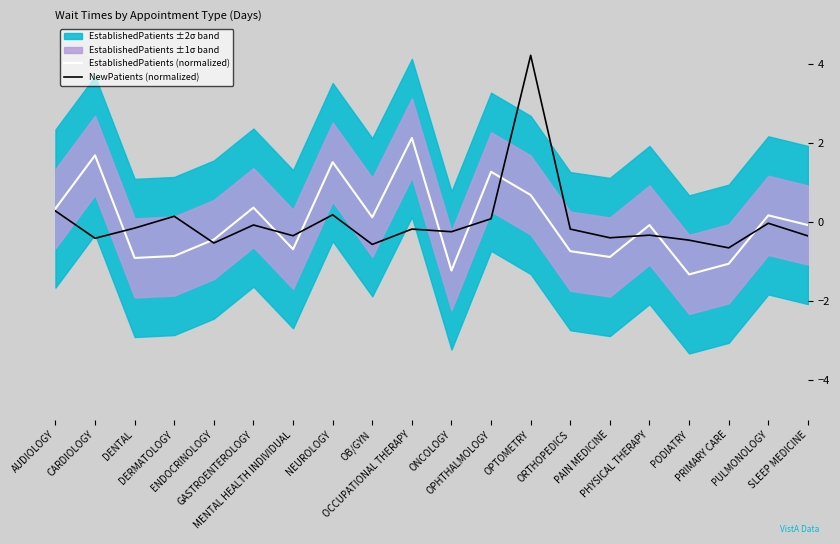

List the series in order of their overall mean, lowest first.

EstablishedPatients (normalized), NewPatients (normalized)